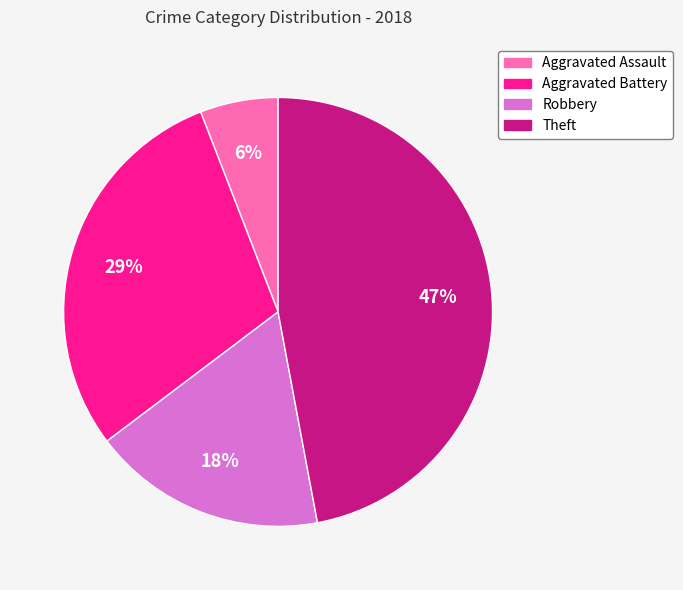

To the nearest percent, what is the average slice percentage?

25%